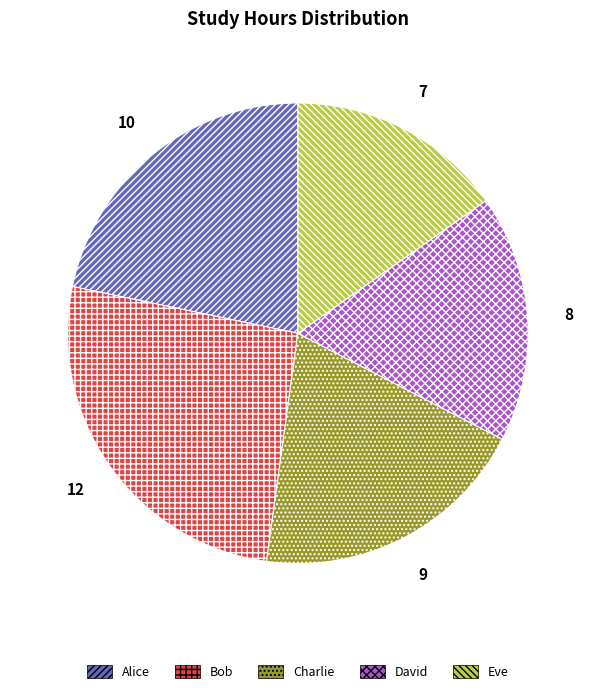

Between David and Alice, which is larger?

Alice